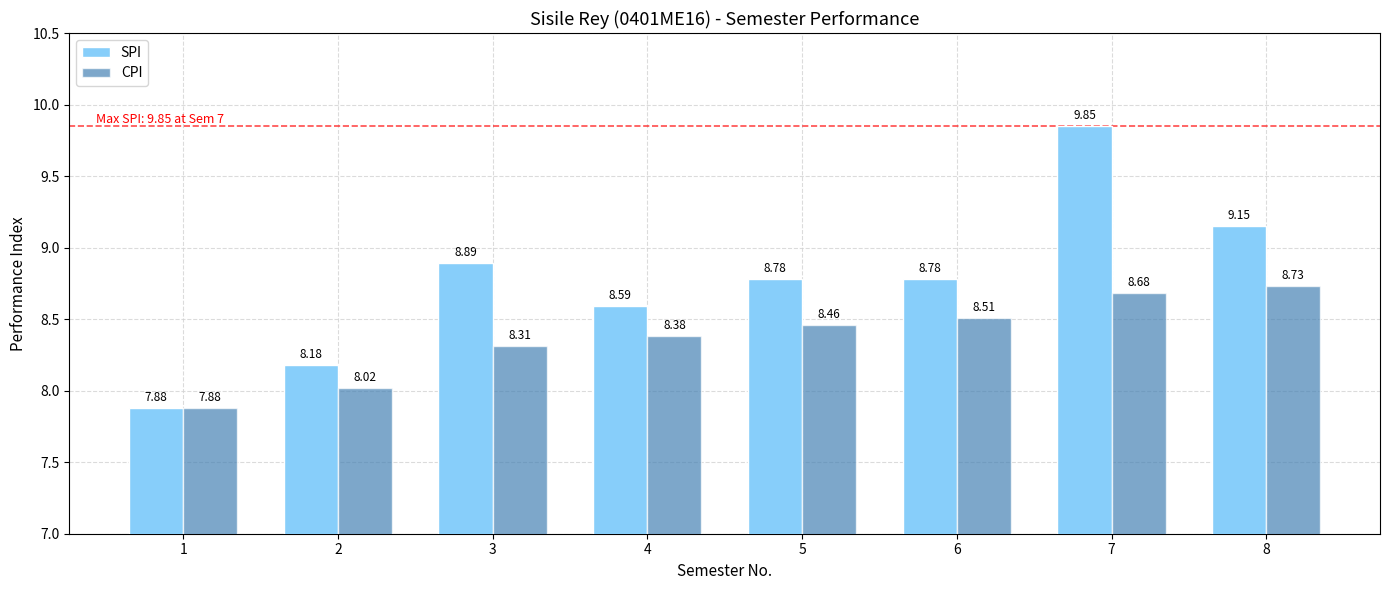

What is the difference between the highest and lowest values at 7?

1.2